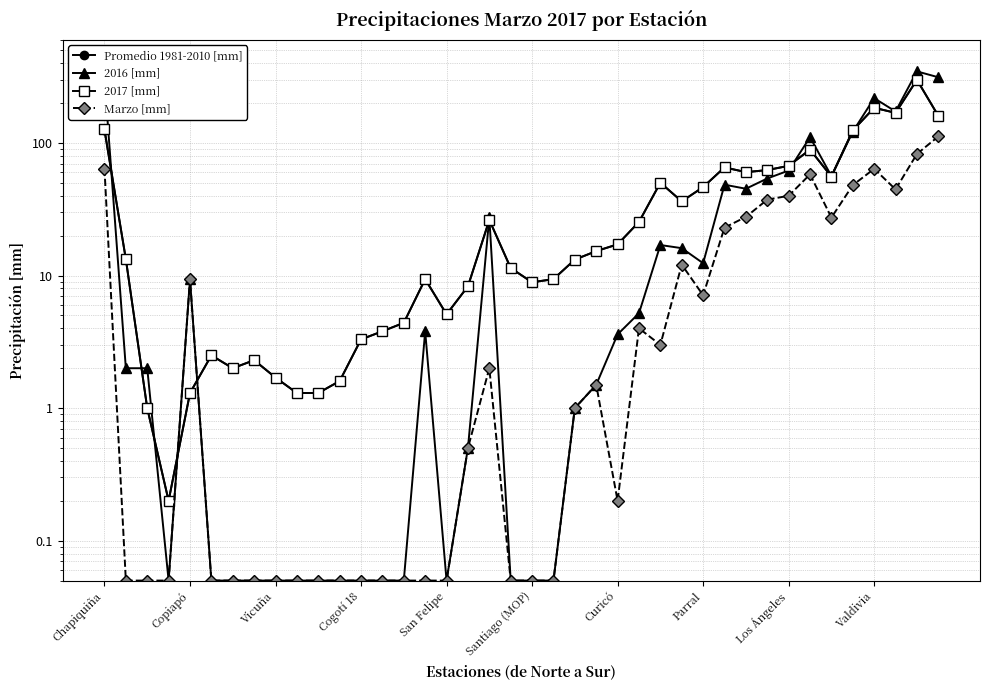

What is the difference between the maximum and second lowest values in the 2016 [mm] series?

347.1